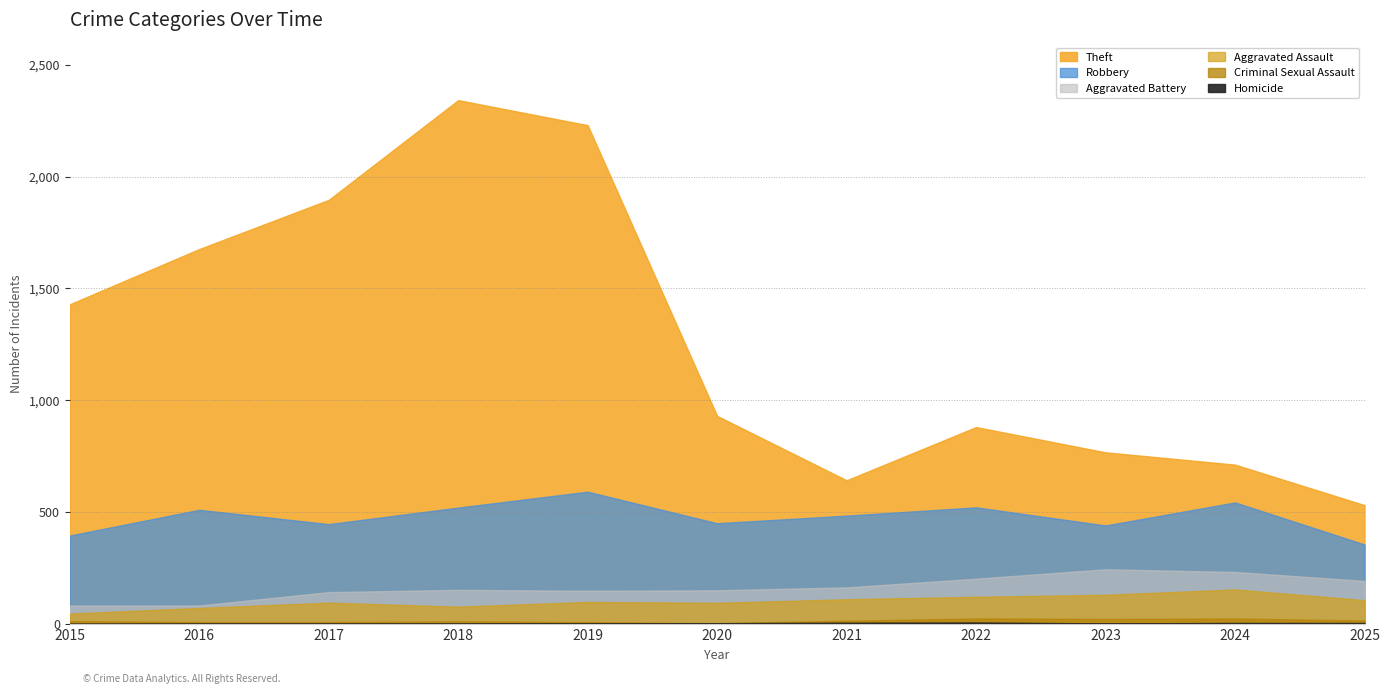

Which series has the largest total across all categories?

Theft